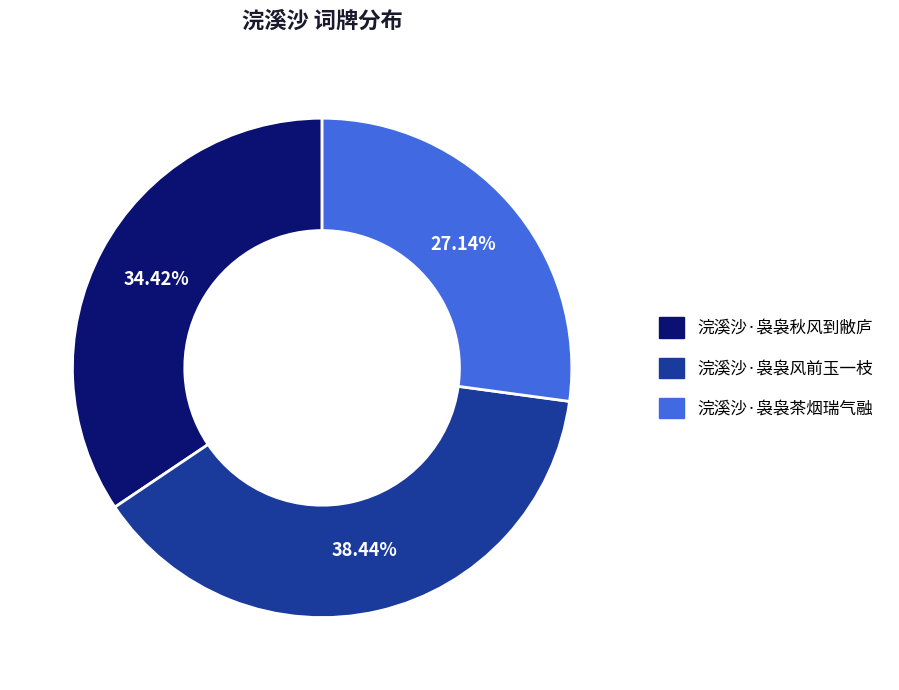

What percentage is the 浣溪沙·袅袅茶烟瑞气融 slice, to the nearest percent?

27%